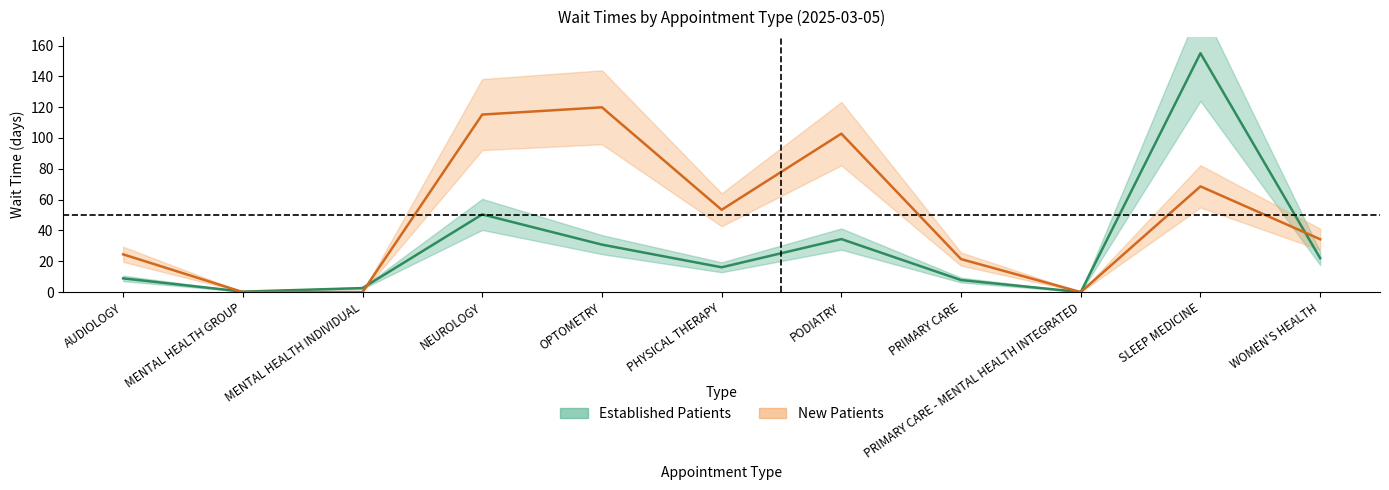

How many interior local valleys does the Established Patients series have?

3